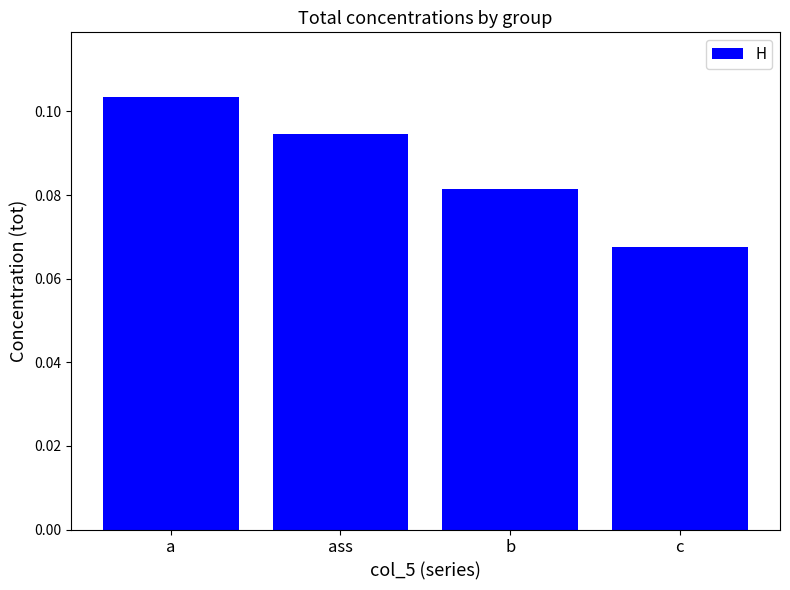

What is the label of the 3rd bar from the right?

ass